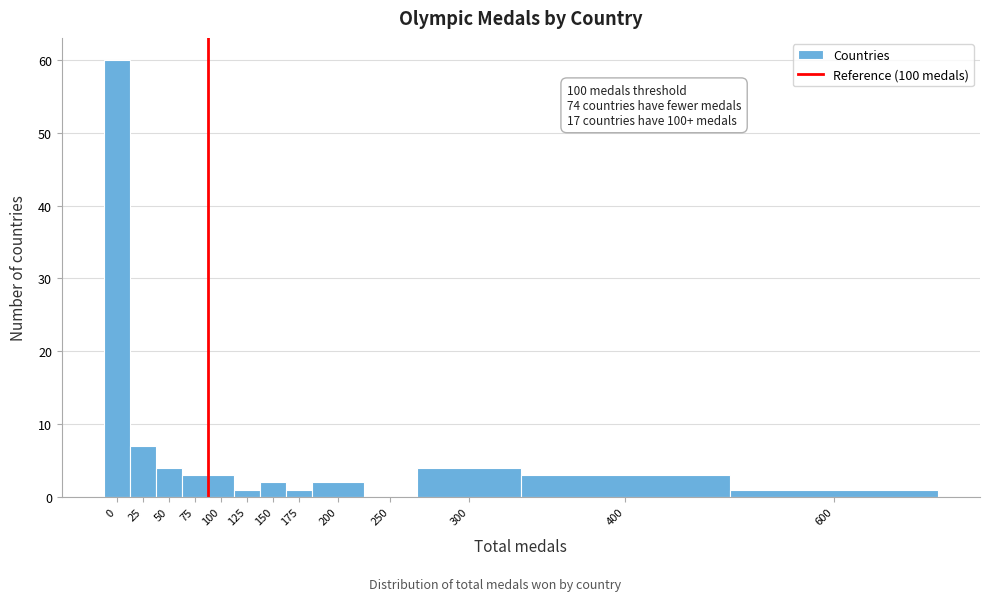

Reading left to right, what are all the values shown in this chart?

0=60	25=7	50=4	75=3	100=3	125=1	150=2	175=1	200=2	250=0	300=4	400=3	600=1